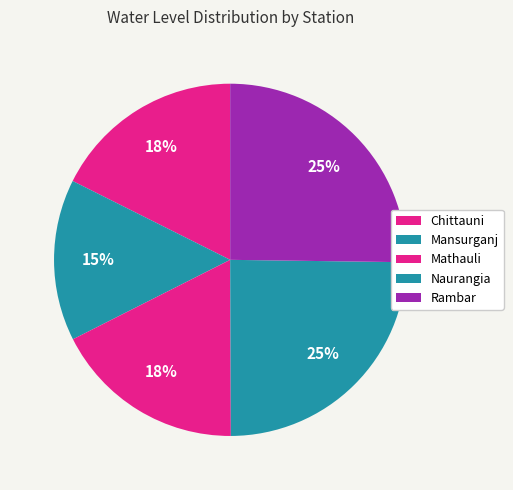

What percentage is NOT represented by Rambar?

74.8%